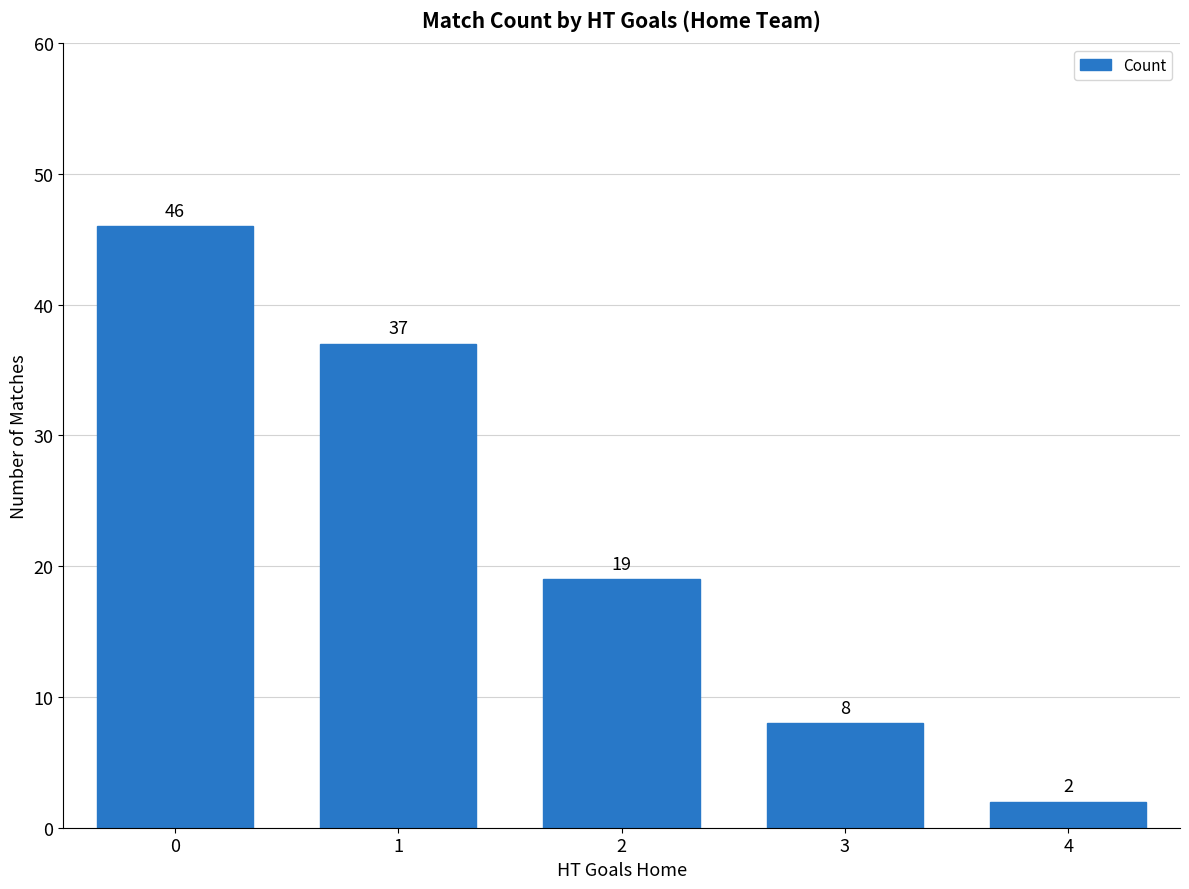

The value at 0 is 46. True or false?

True